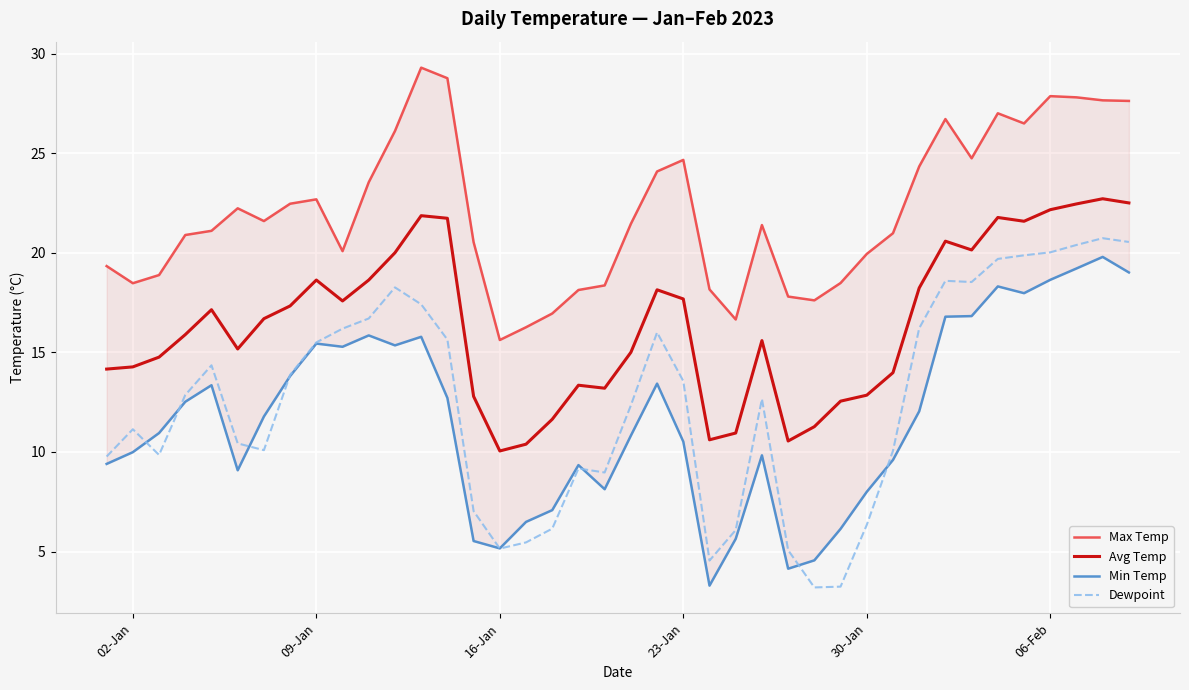

How many interior local peaks does the Max Temp series have?

8